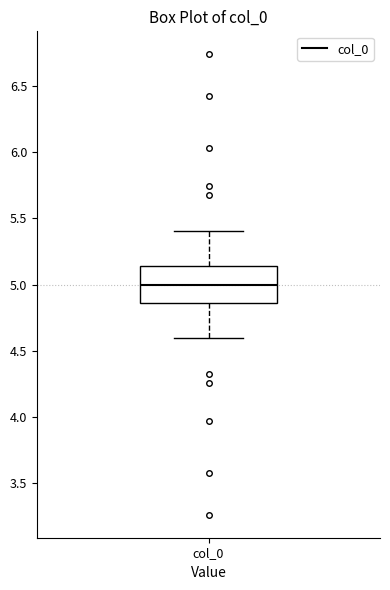

Read this box plot against the y-axis: the position of the median line, the range covered by the box, and the ends of both whiskers. The values are not printed on the chart, so give them approximately, as read against the axis.

median 5.00, box 4.85 to 5.15, whiskers 4.60 to 5.40